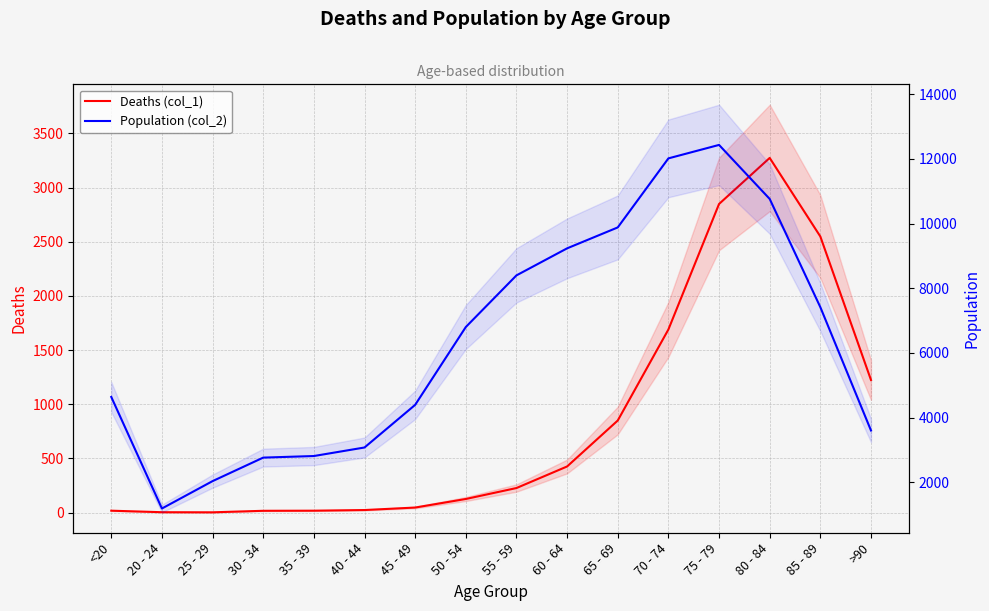

Which series changed the most between 25 - 29 and 70 - 74?

Population (col_2)